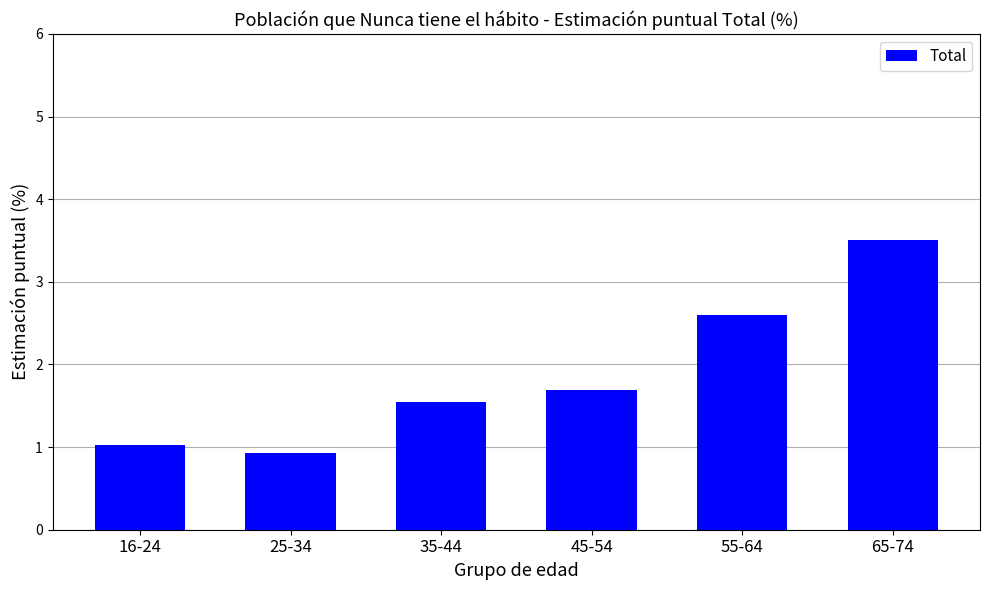

What is the maximum value shown in the chart?

3.5